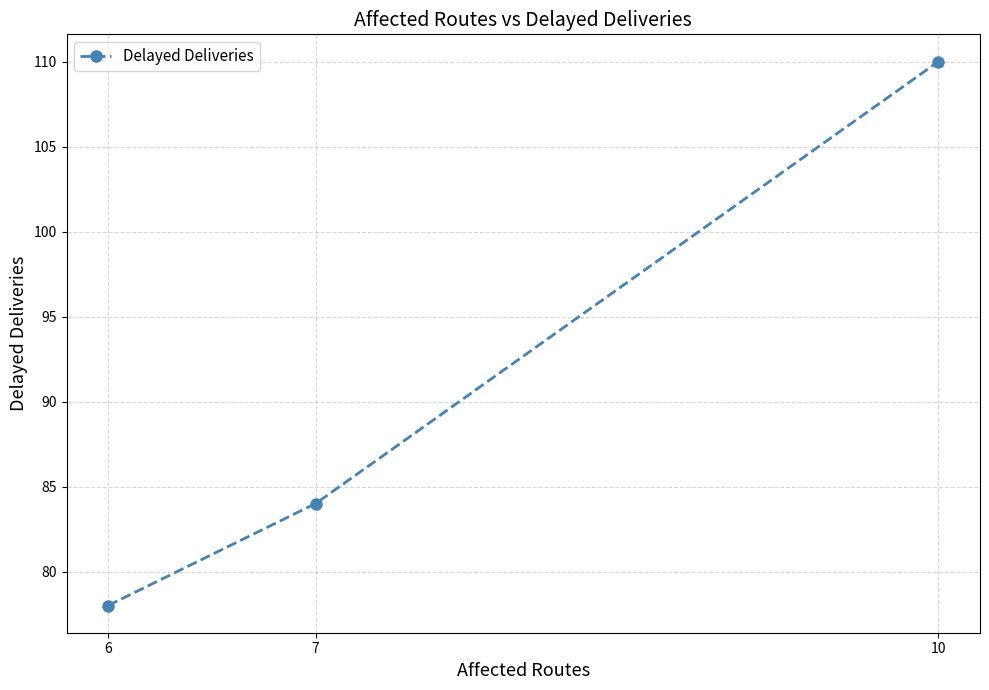

Reading left to right, what are all the values shown in this chart?

6=78	7=84	10=110